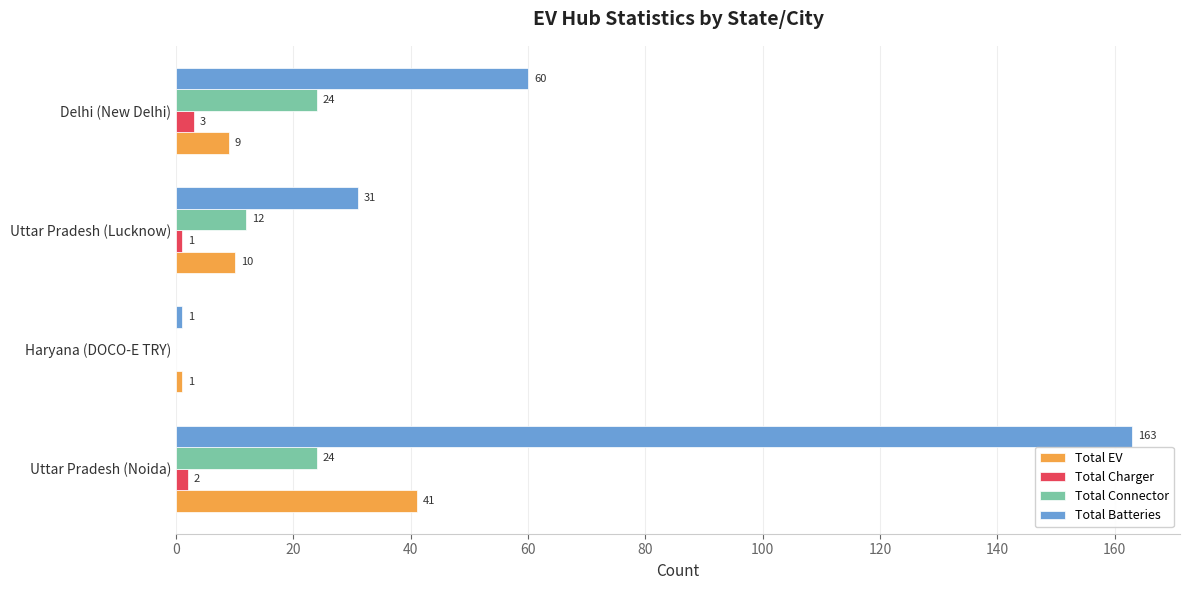

What is the sum of the Total Batteries values at Uttar Pradesh (Lucknow) and Haryana (DOCO-E TRY)?

32